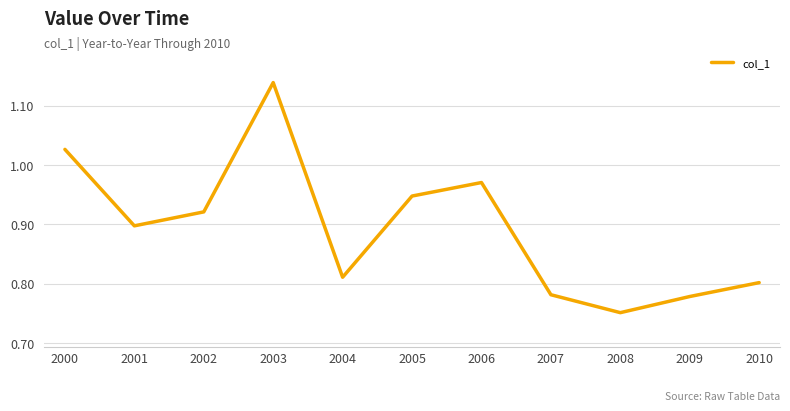

What is the difference between the maximum and minimum values?

0.4